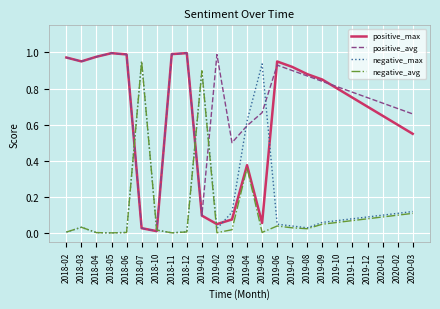

What is the average value of the negative_max series?

0.2